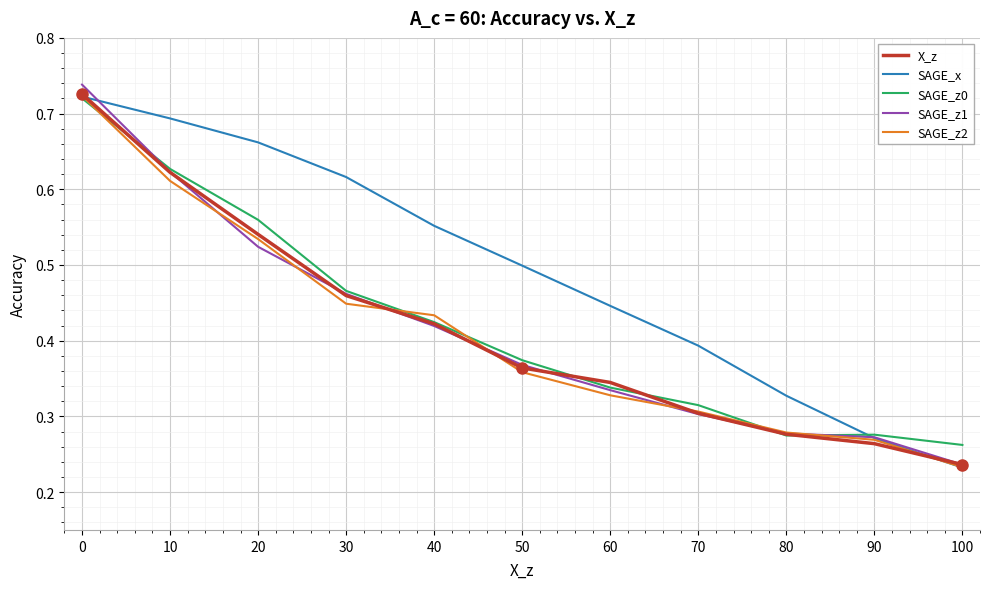

True or false: X_z has more than 1 interior local peaks.

False